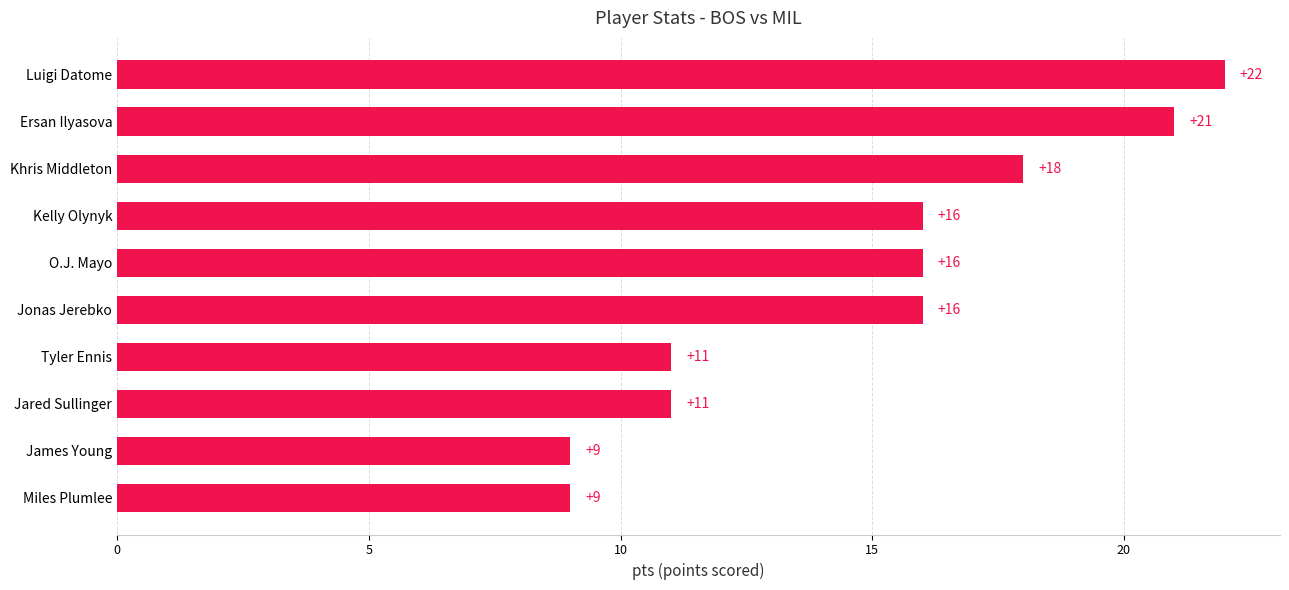

Reading bottom to top, what are all the values shown in this chart?

9	9	11	11	16	16	16	18	21	22